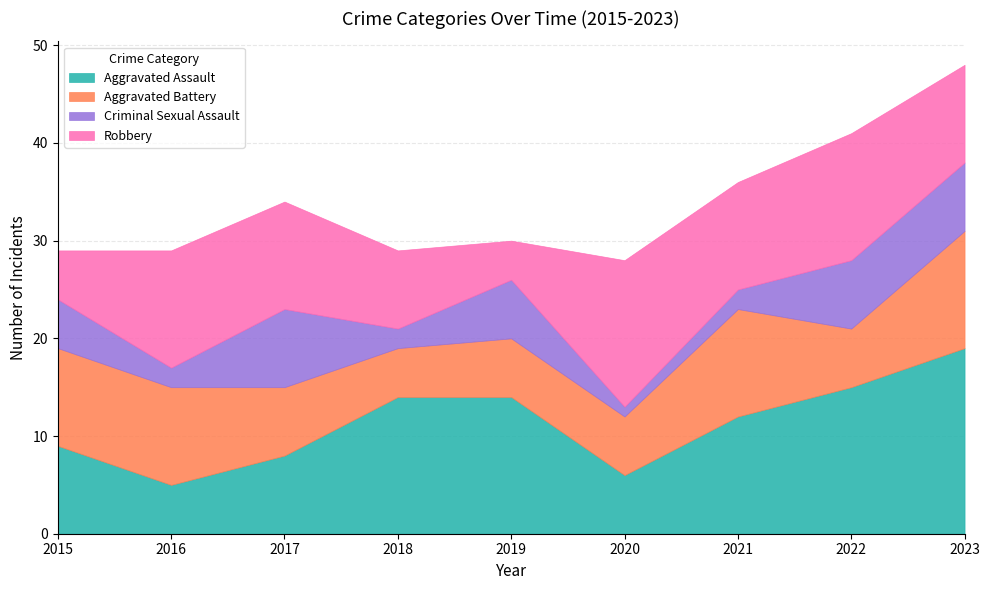

How many series are shown in this chart?

4